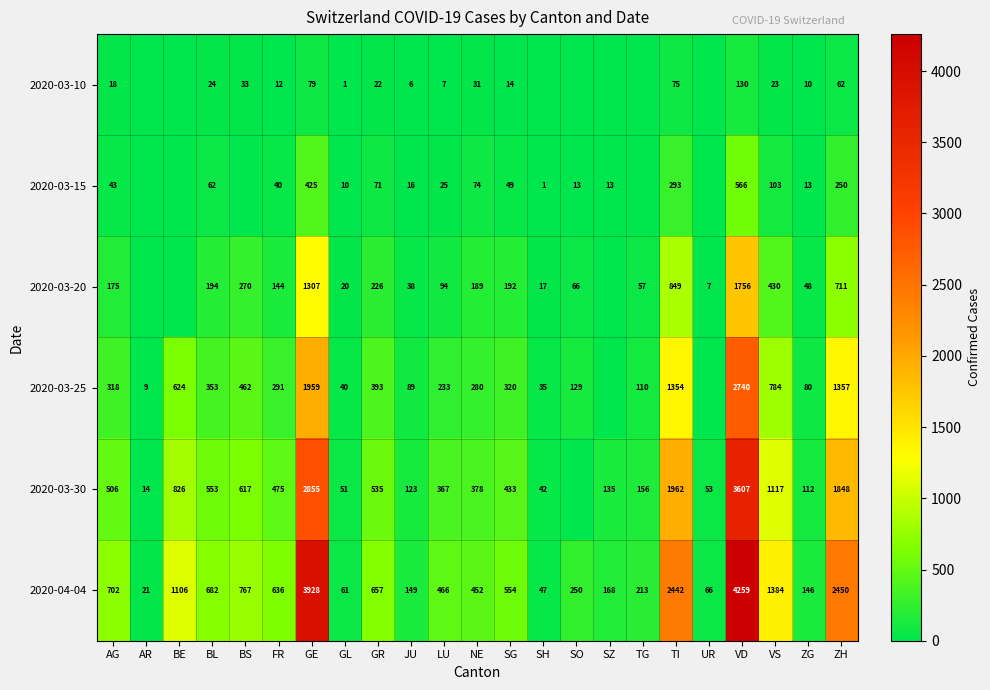

What is the spread (max minus min) of values at TG?

213